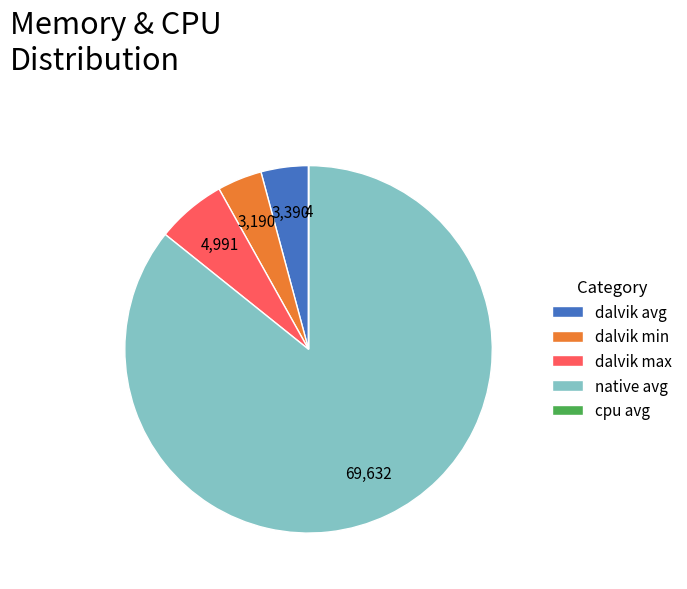

Approximately how many times larger is the value at native avg compared to dalvik max?

14.0